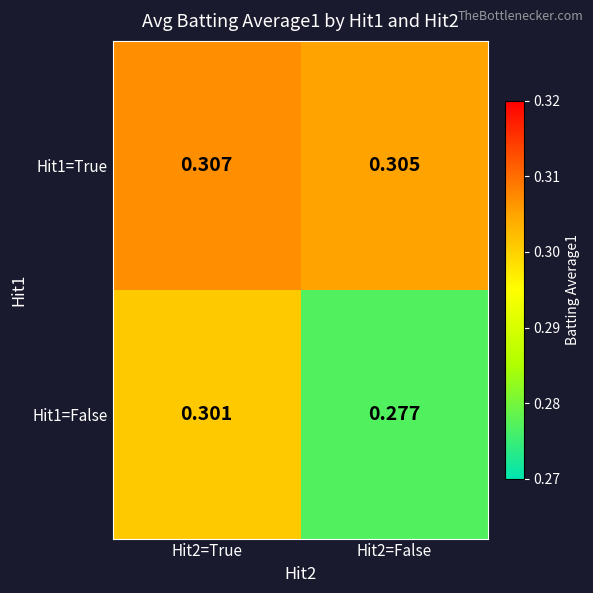

Reading left to right, extract all data points from this chart.

Hit1=True: Hit2=True=0.3	Hit2=False=0.3
Hit1=False: Hit2=True=0.3	Hit2=False=0.3